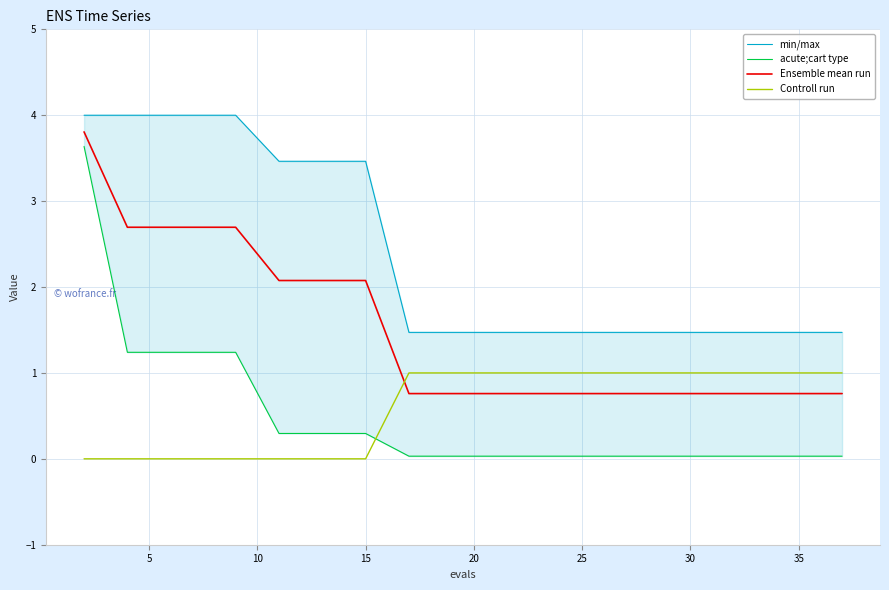

Which series has the largest total across all categories?

min/max